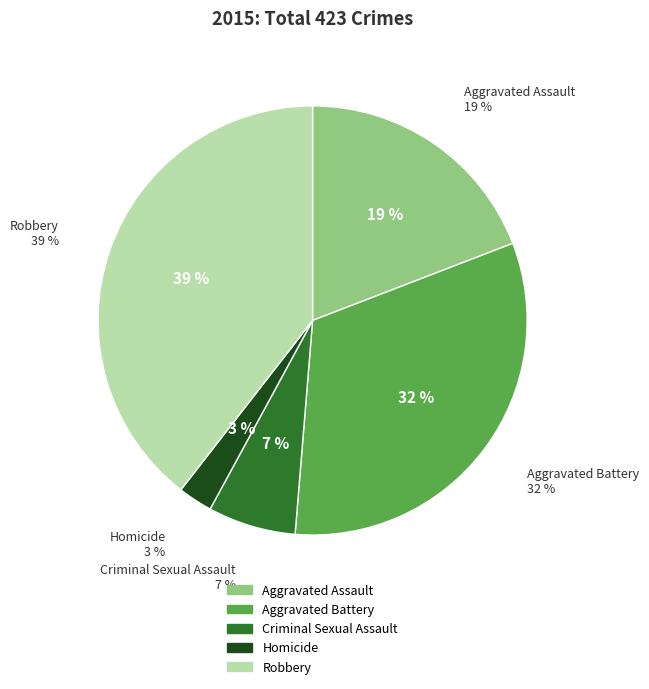

To the nearest percent, what is the combined percentage of Criminal Sexual Assault and Aggravated Assault?

26%